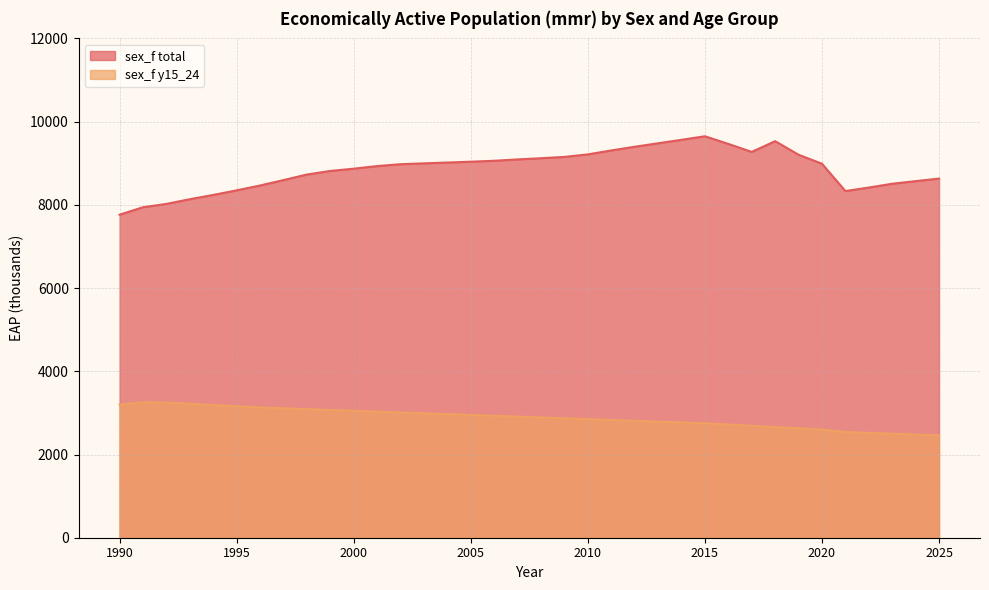

Is the value of sex_f y15_24 at 2023 greater than the value of sex_f total at 2024?

No